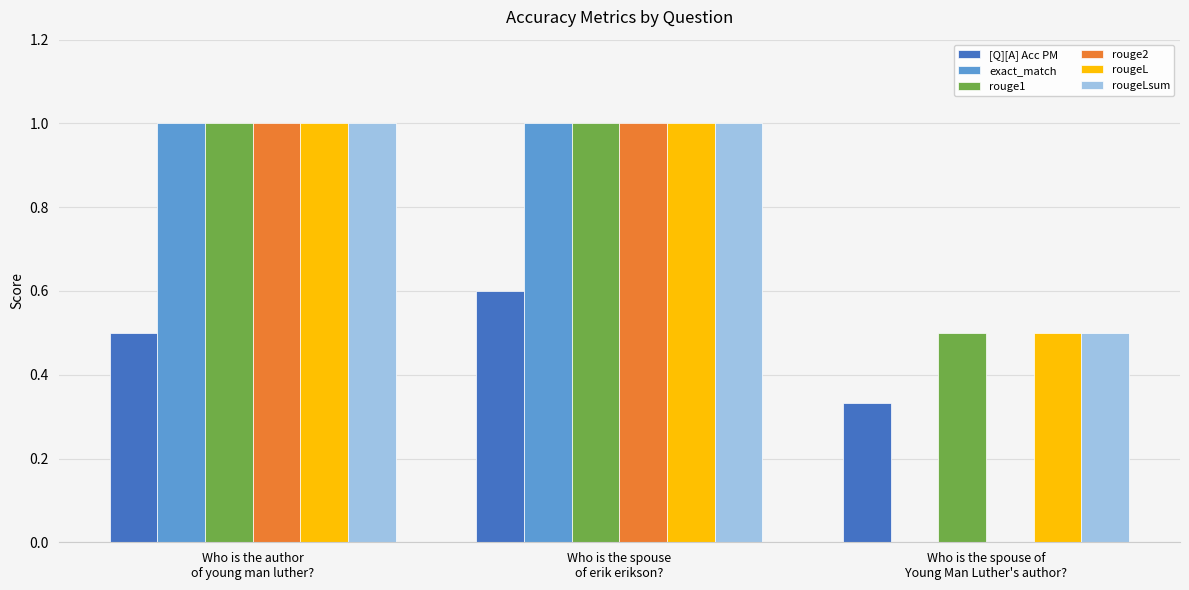

Is it true that rougeLsum equals 0.5 at Who is the spouse of
Young Man Luther's author??

True